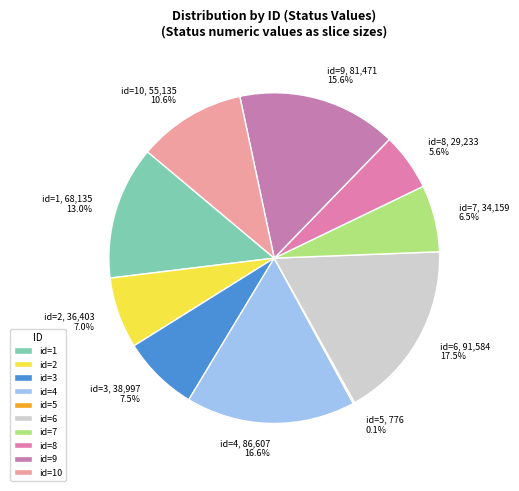

Approximately how many times larger is the value at id=9 compared to id=7?

2.4